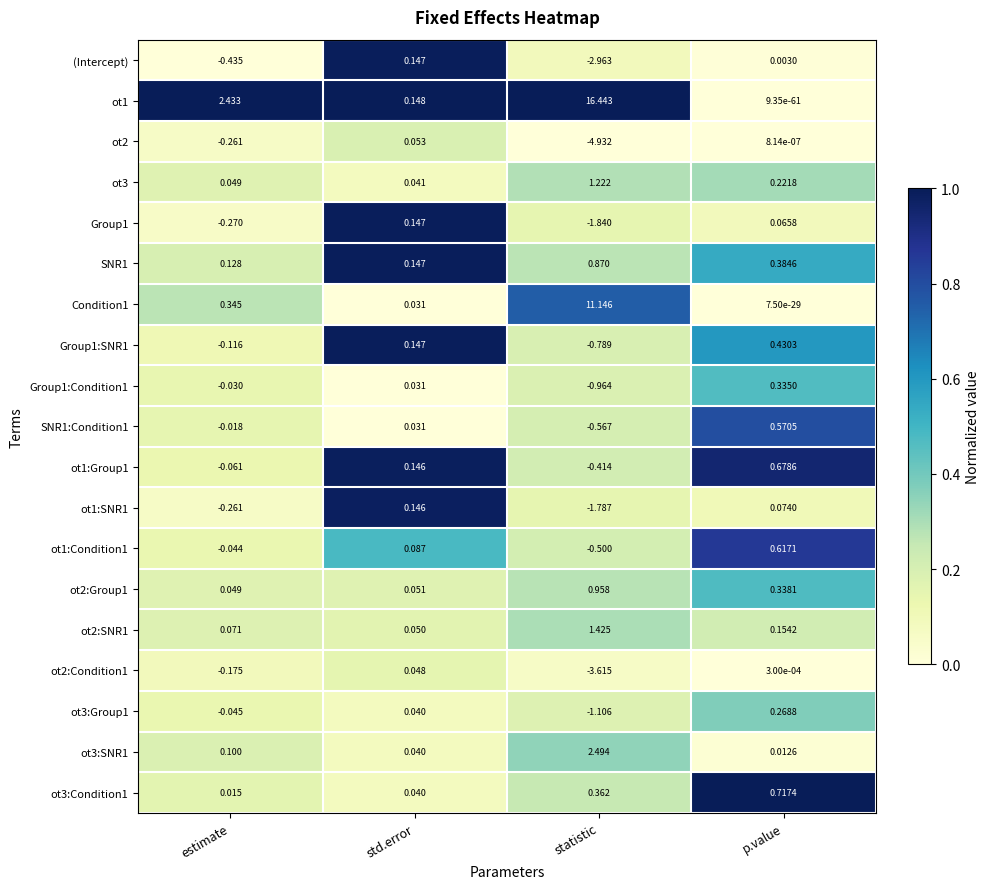

Rank the categories by (Intercept) value from highest to lowest.

std.error, p.value, estimate, statistic